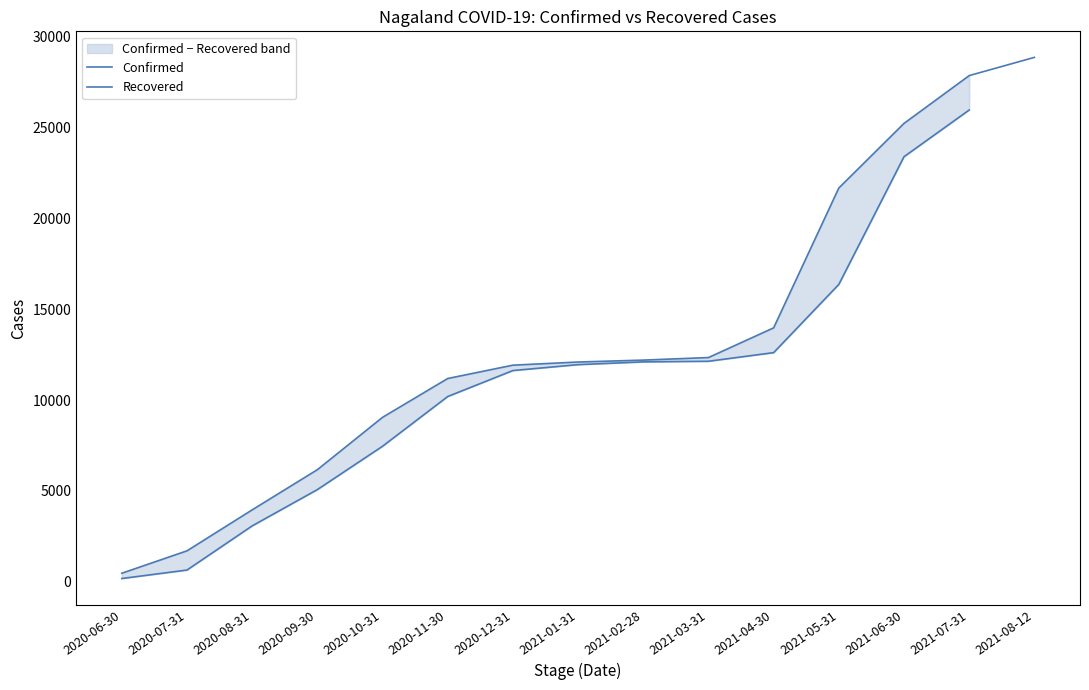

At which label does Confirmed first exceed 12094?

2021-02-28